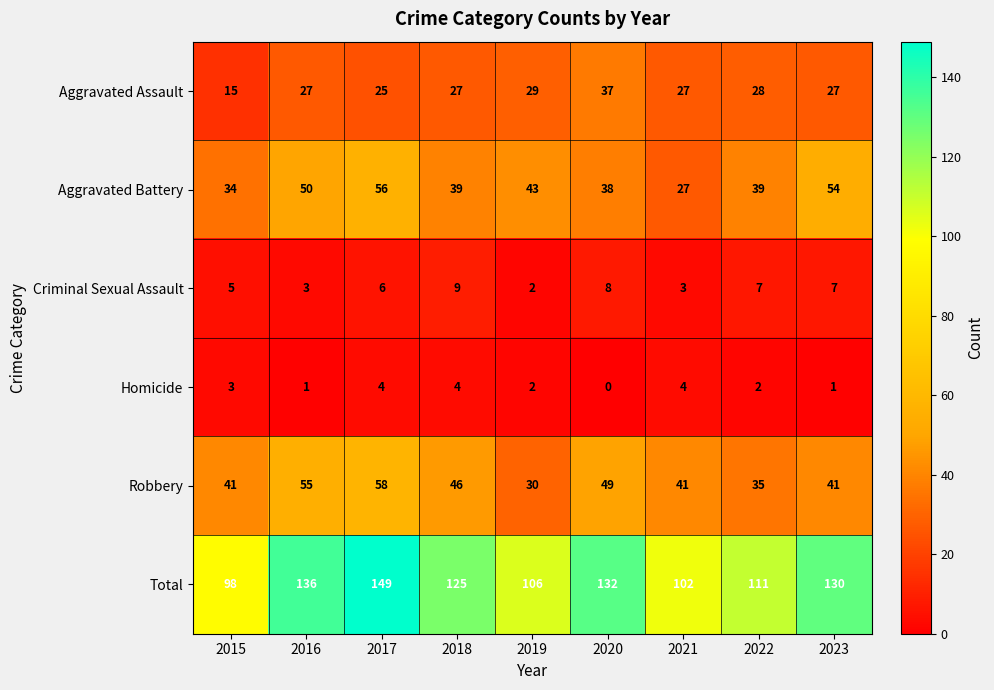

Where does the Aggravated Battery series first go above 39?

2016